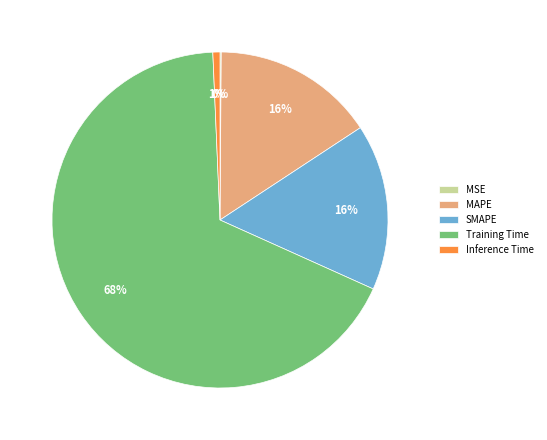

To the nearest percent, what percentage of the pie is MAPE?

16%